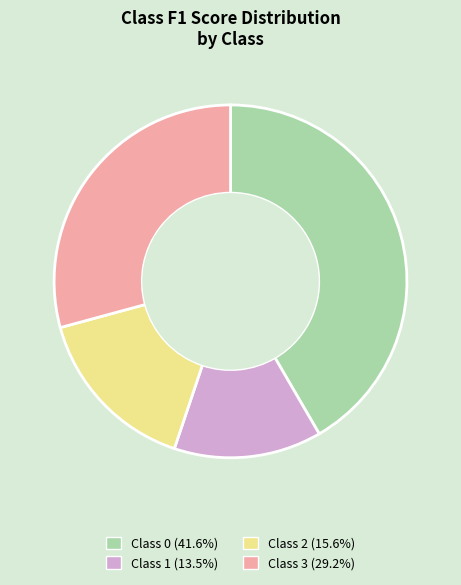

Does any single category account for the majority?

No